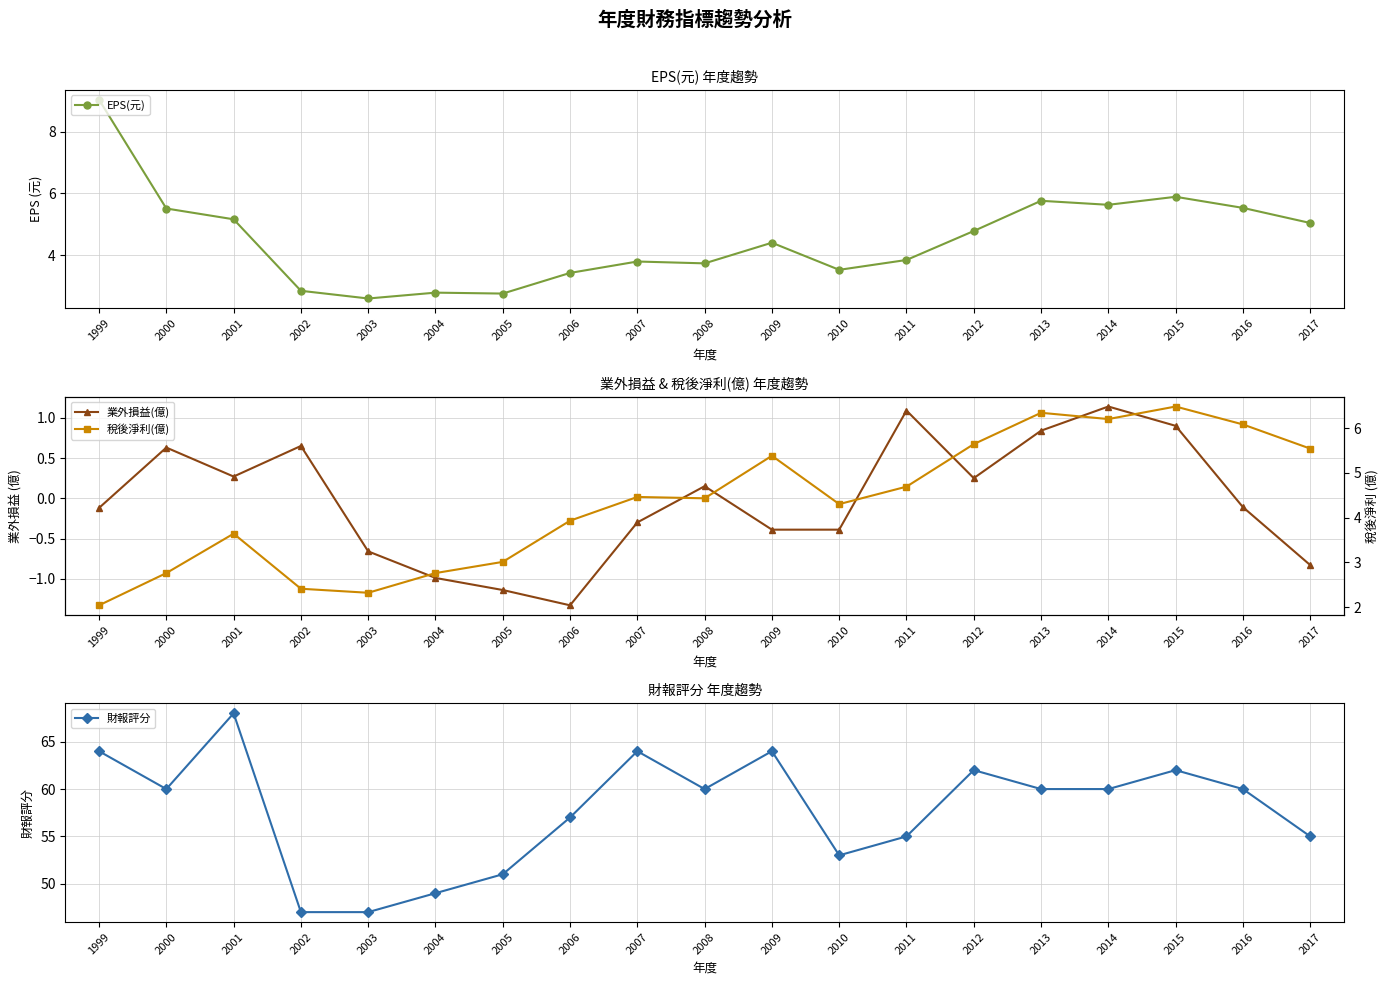

How many data points in 財報評分 are above 60?

6